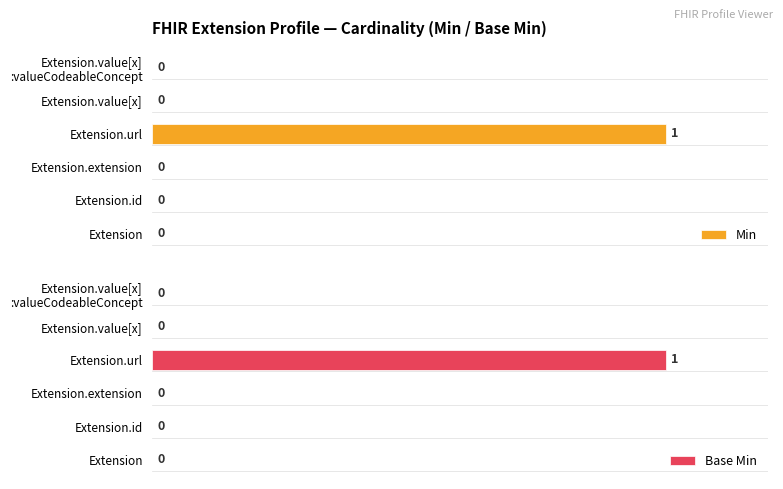

At which label does Min reach its peak?

Extension.url